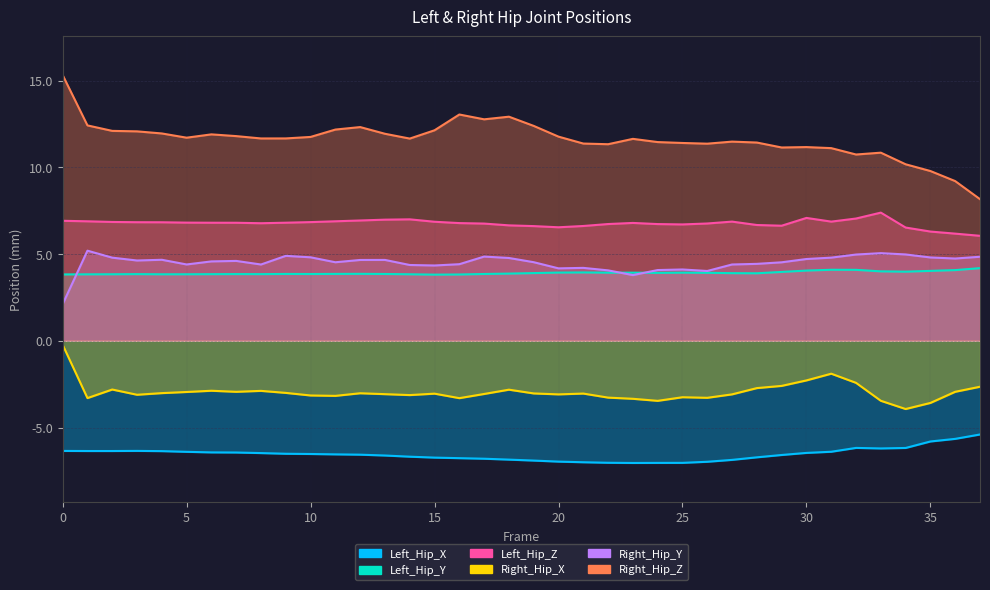

True or false: Right_Hip_Y and Right_Hip_Z intersect in this chart.

False